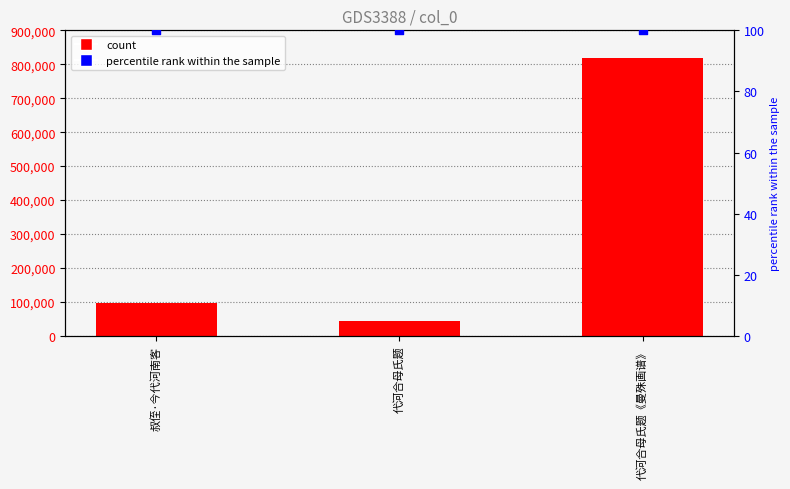

Which series has the largest Y range (max minus min)?

count